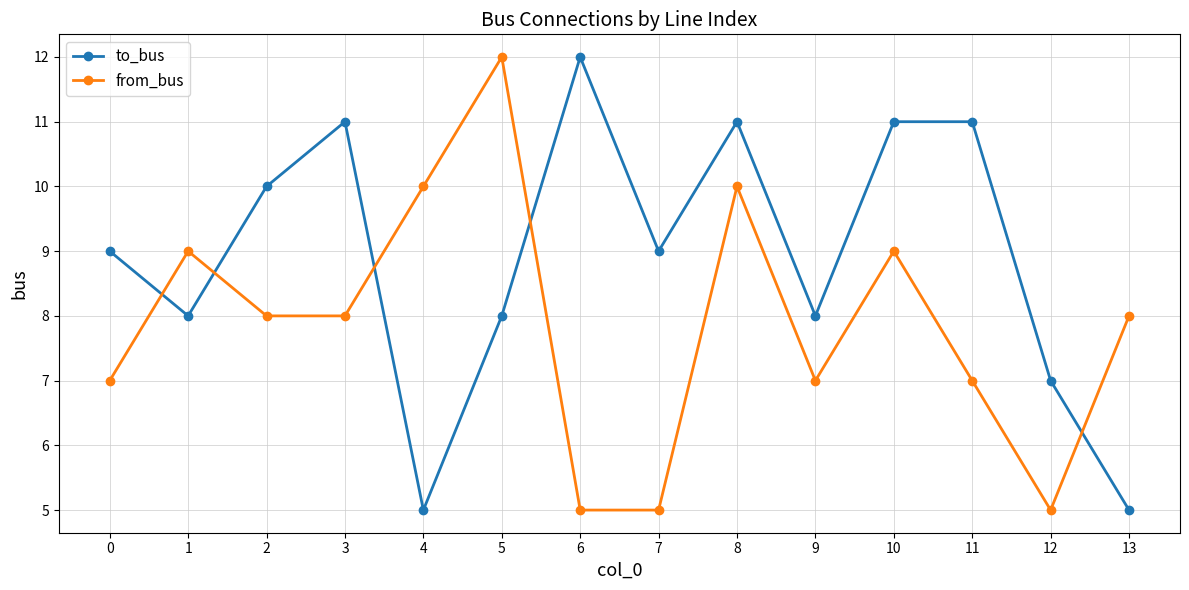

Does the chart display data point markers on the line(s)?

Yes